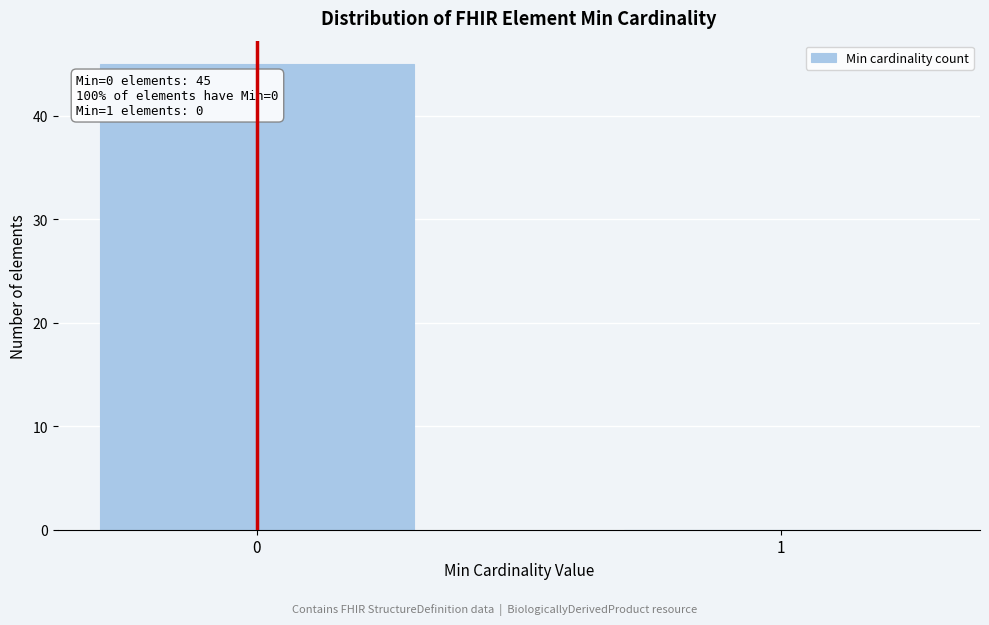

Reading left to right, list all the values displayed in this chart.

0=45	1=0